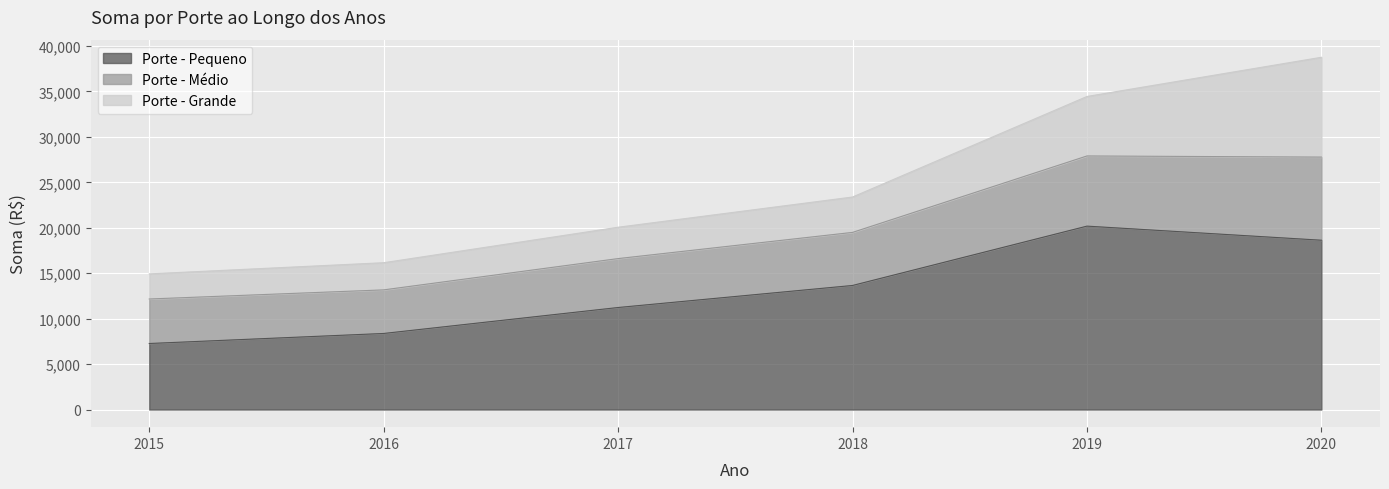

What is the total value across all series at 2019?

34446.6